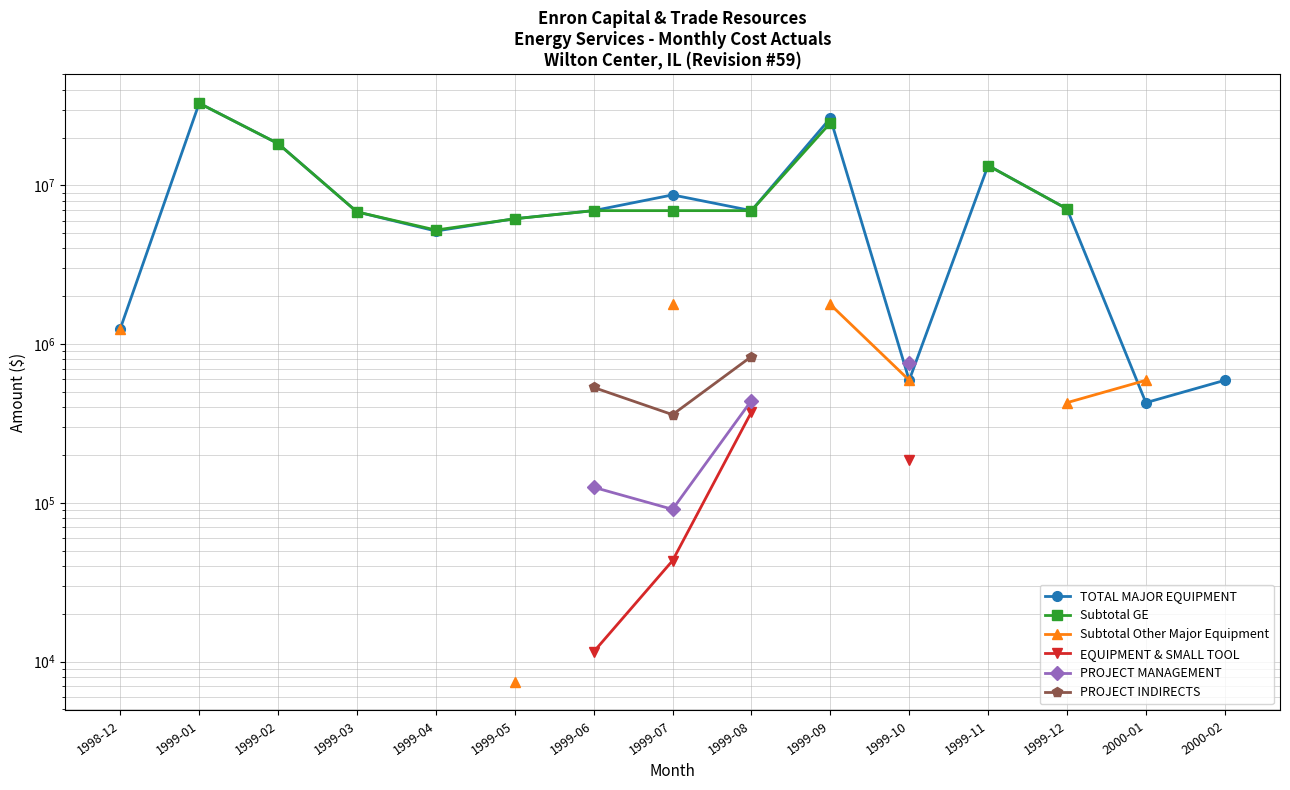

Where is the first local minimum for PROJECT MANAGEMENT?

1999-07